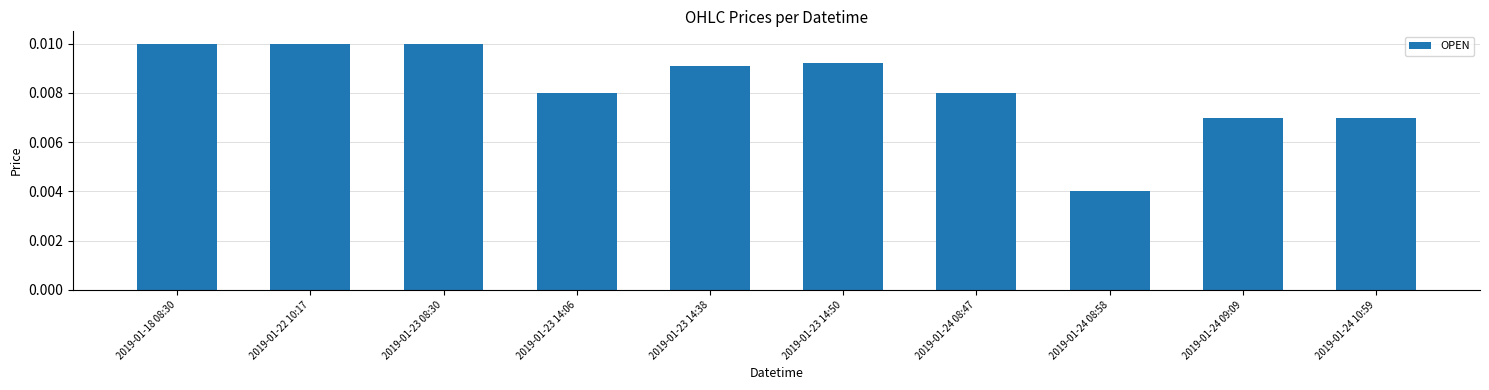

Count the values in the range 0 to 1.

10